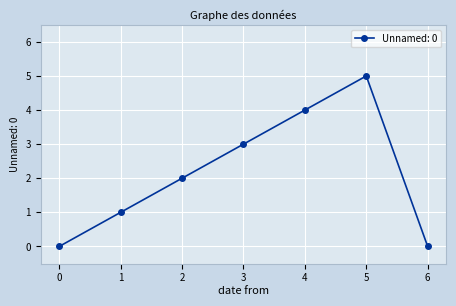

What is the value of the 6th point from the left?

5